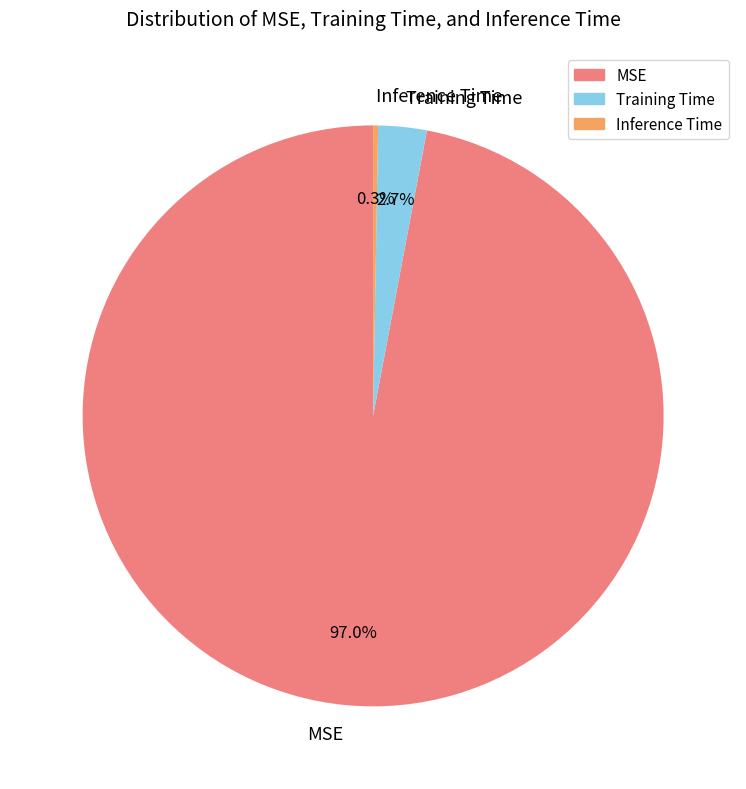

To the nearest percent, what percentage of the pie is MSE?

97%